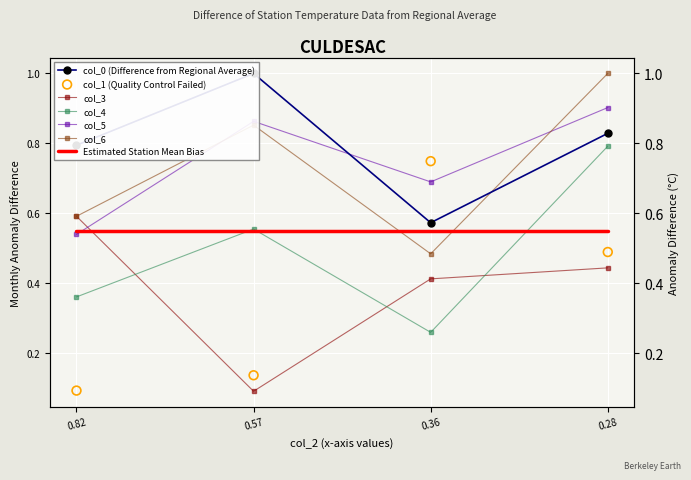

What is the total value across all series at 0.28?

4.5